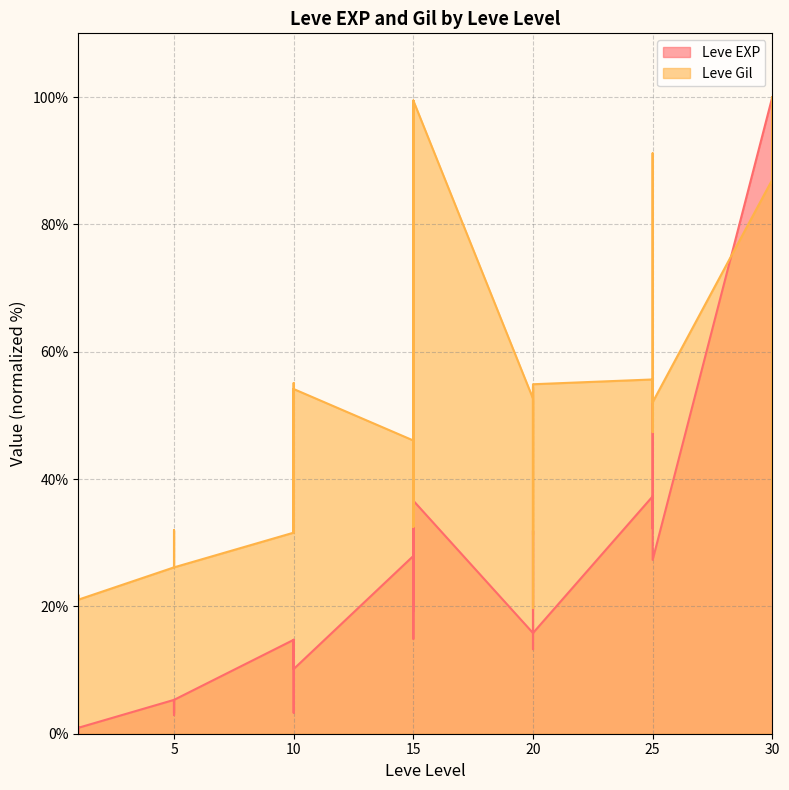

Reading left to right, transcribe all the data shown in this chart.

Leve EXP: 0.9	0.0	0.7	1.1	0.9	0.9	5.3	3.3	4.5	5.3	2.9	5.3	14.7	11.6	11.6	3.3	14.7	10.2	27.9	19.3	36.6	14.9	19.3	36.6	15.8	19.1	27.0	31.9	13.3	15.8	37.3	37.3	32.2	37.3	53.7	27.3	100.0	38.2	46.3	38.2
Leve Gil: 21.2	21.8	21.1	21.1	21.2	21.1	26.1	32.0	31.8	26.1	26.3	26.1	31.6	54.1	47.0	31.6	55.1	54.1	46.1	32.5	99.4	41.9	32.5	99.4	52.6	31.2	36.1	54.5	19.7	54.9	55.6	47.4	50.4	56.0	91.2	52.1	87.0	100.0	28.4	66.7